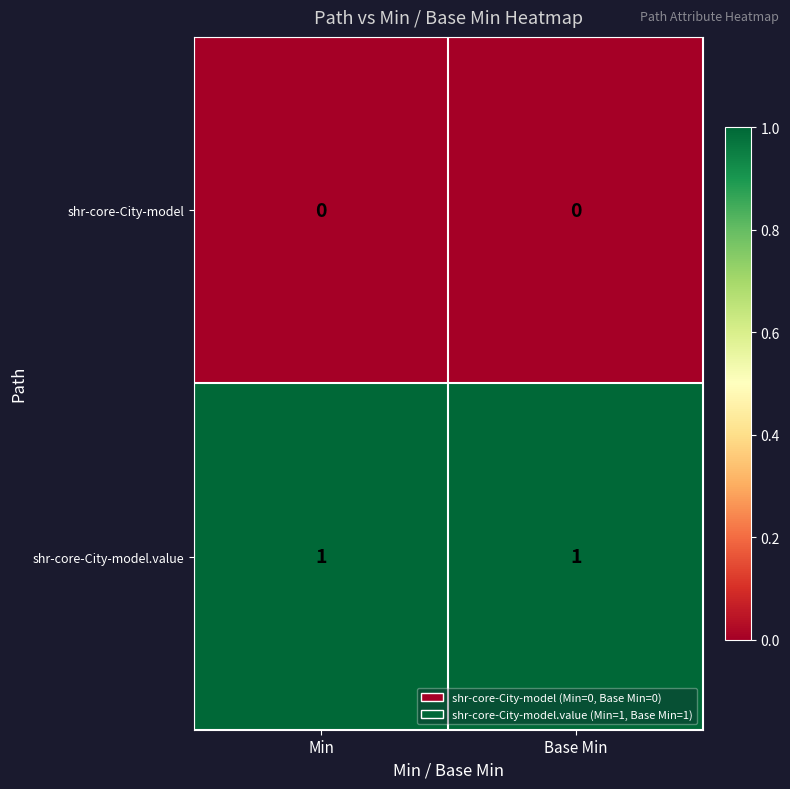

Rank the series by their average value, from highest to lowest.

shr-core-City-model.value, shr-core-City-model